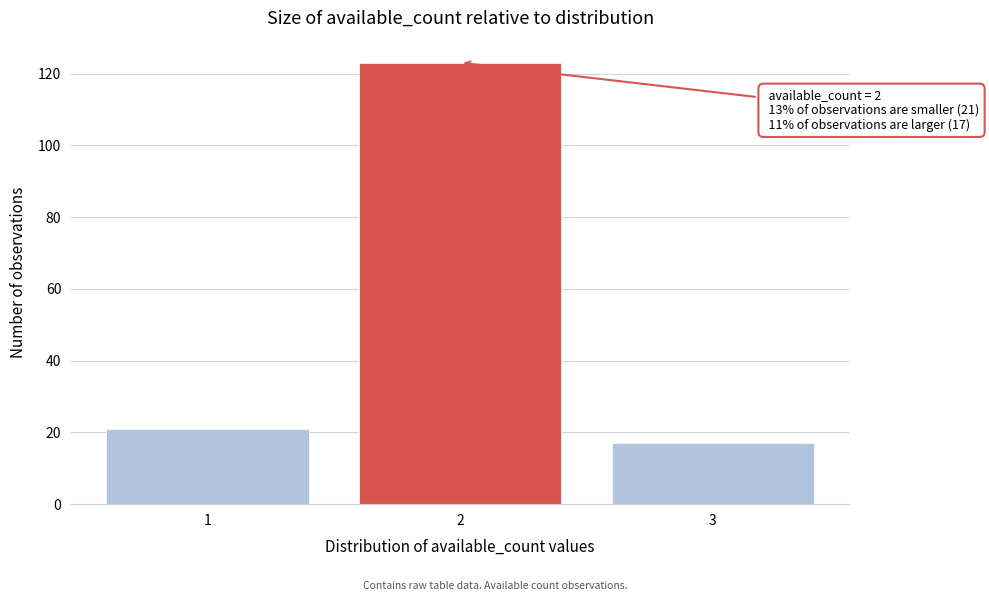

Reading right to left, extract all data points from this chart.

3=17	2=123	1=21